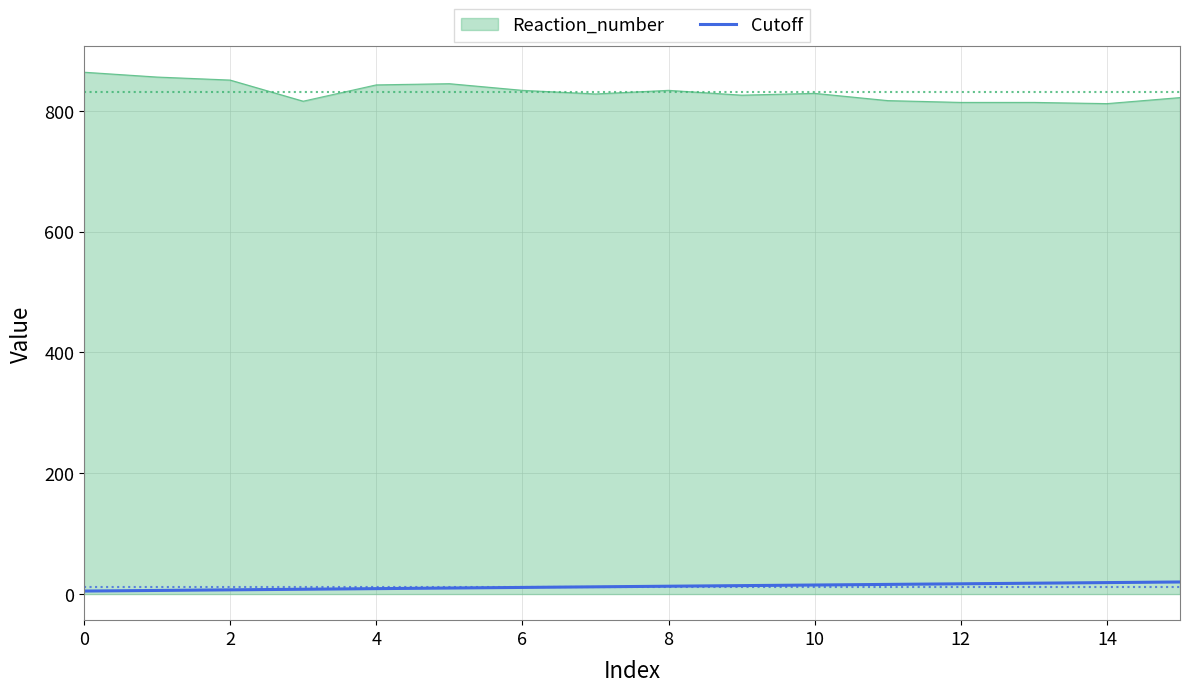

Which series has the largest total across all categories?

Reaction_number